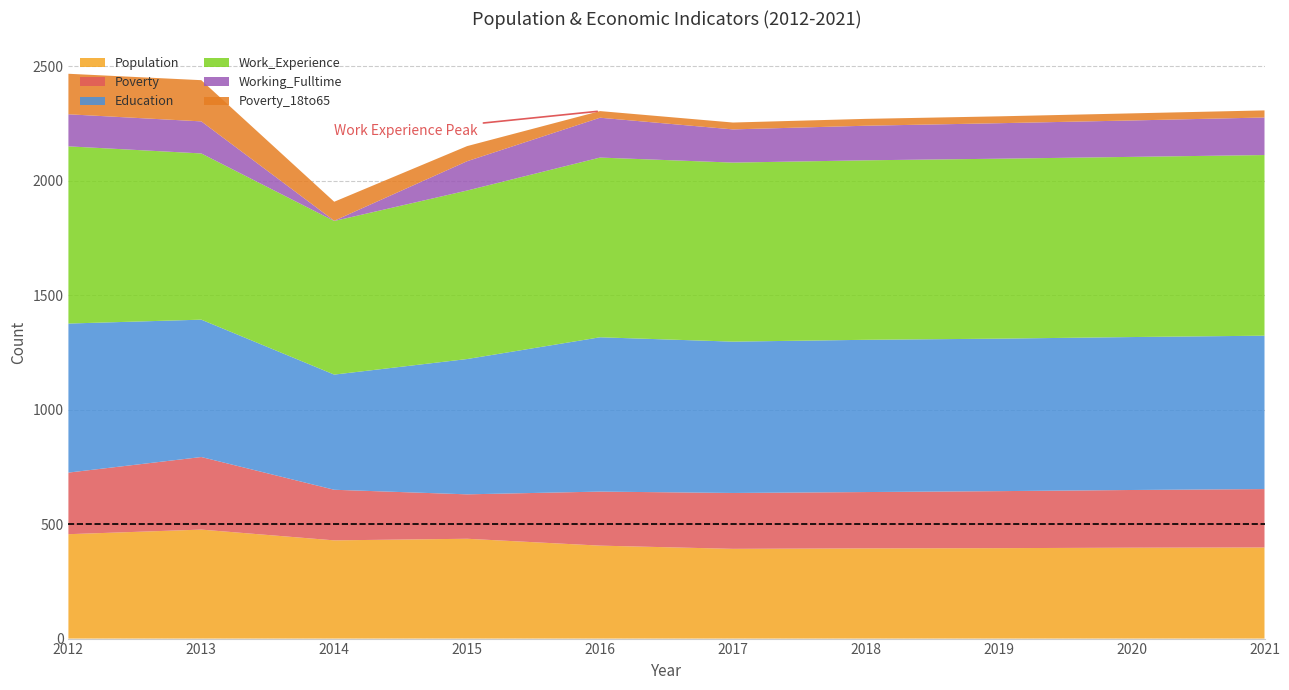

Reading right to left, list all the values displayed in this chart.

Population: 398	397	395	394	392	406	436	429	476	456
Poverty: 255	252	249	246	244	236	194	221	317	269
Education: 670	668	666	665	661	674	591	503	600	651
Work_Experience: 789	787	786	784	782	785	736	671	726	774
Working_Fulltime: 164	159	155	151	145	174	128	1	140	140
Poverty_18to65: 31	31	30	30	30	29	66	83	180	177